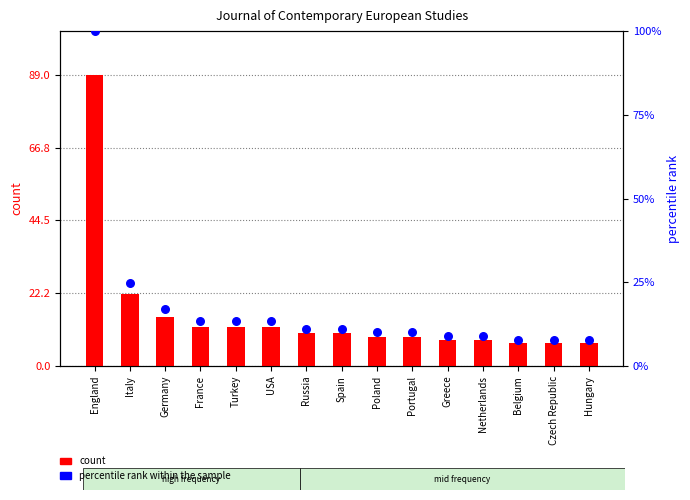

Which series contains the highest Y value?

percentile rank within the sample